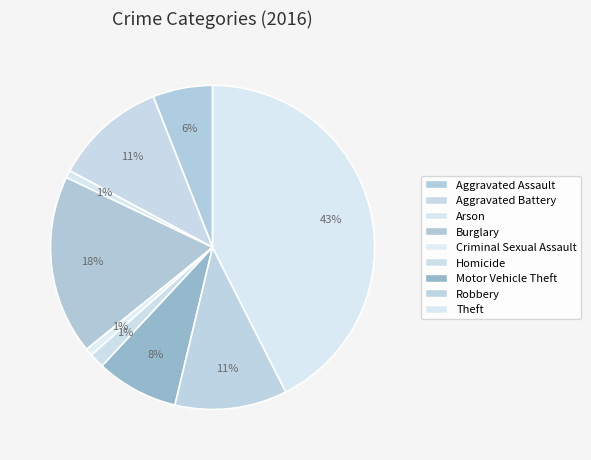

Is Burglary the majority of the pie?

No